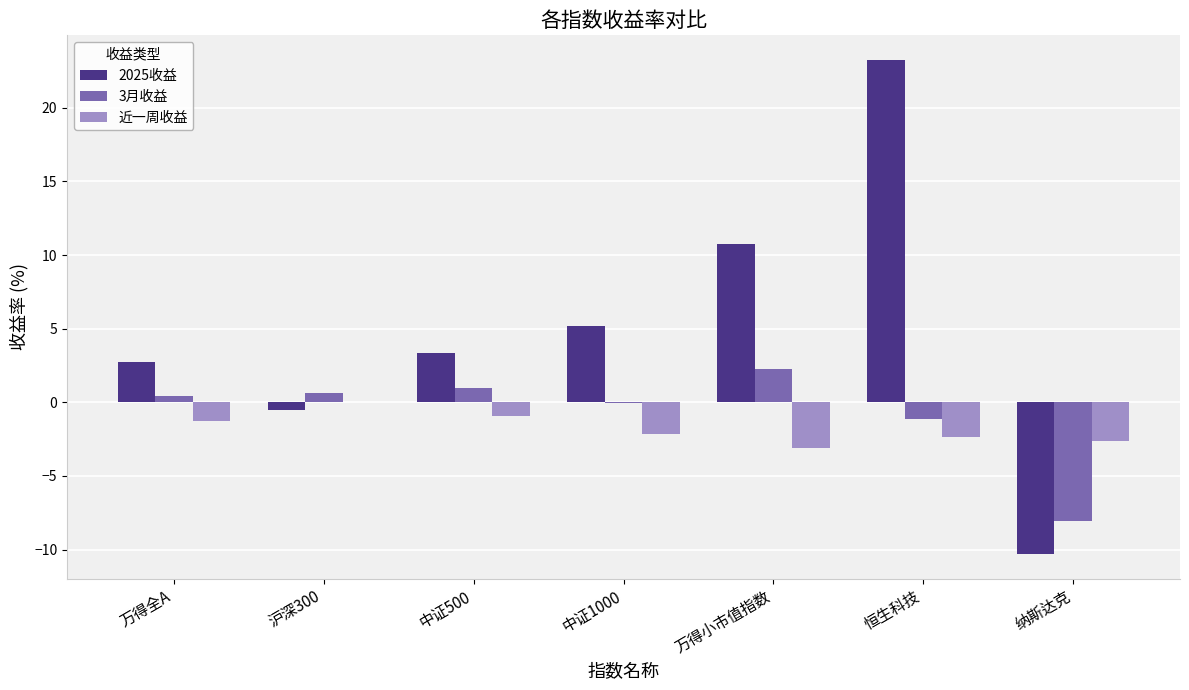

What is the maximum value for 3月收益?

2.2